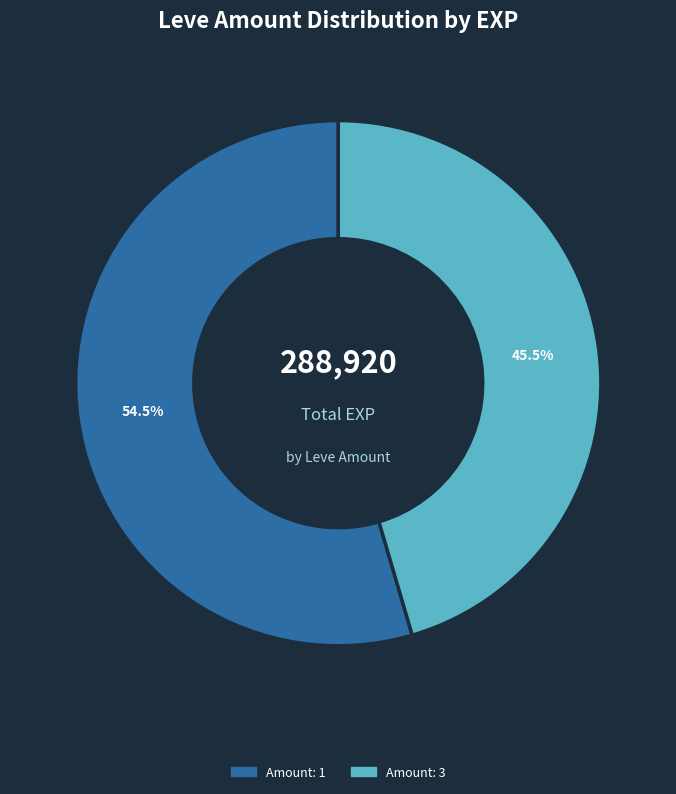

Is there any slice that represents more than half of the pie?

Yes